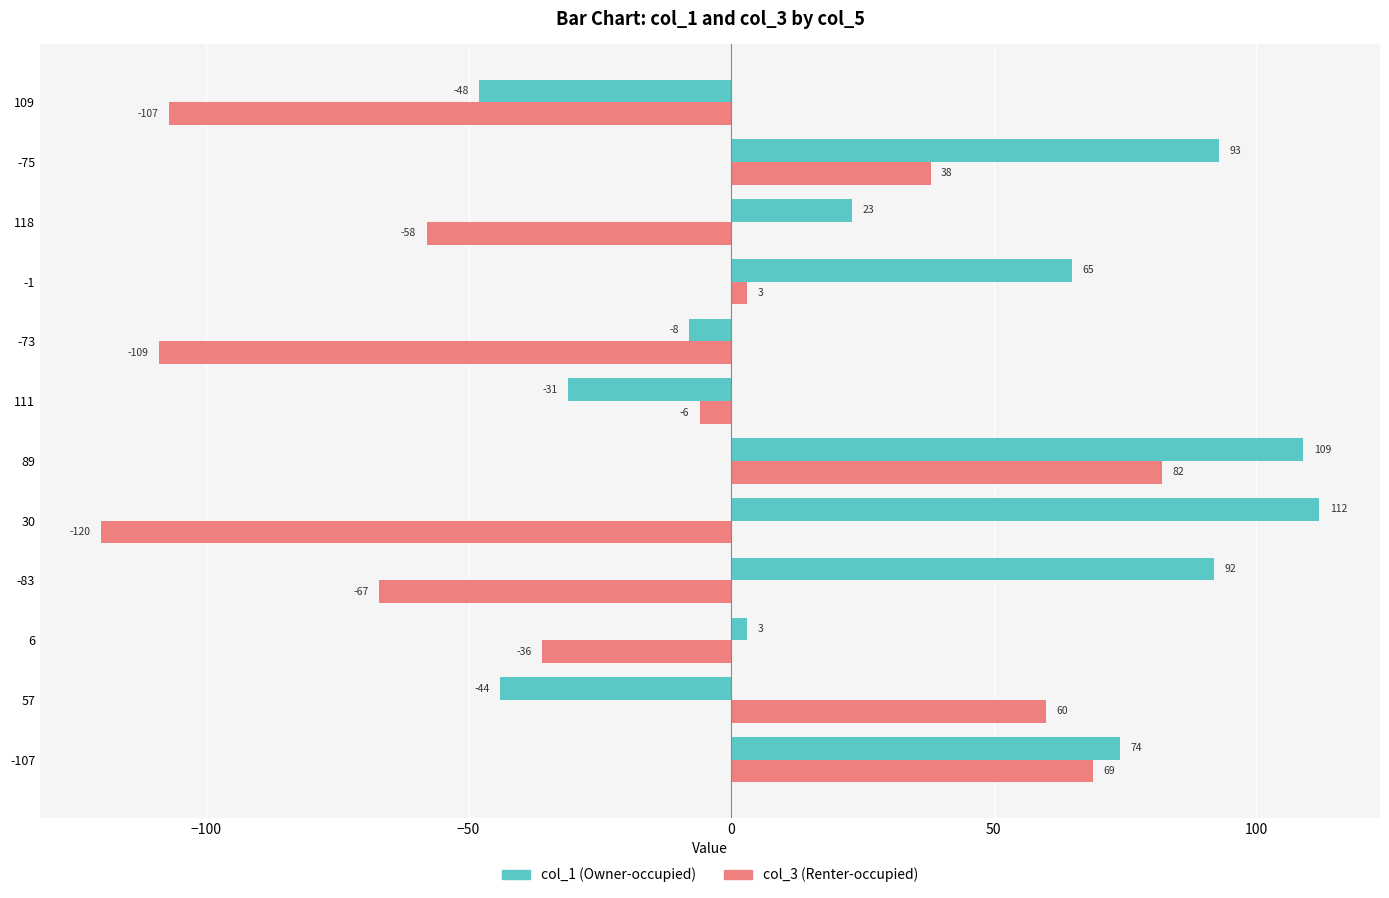

What is the spread (max minus min) of values at -1?

62